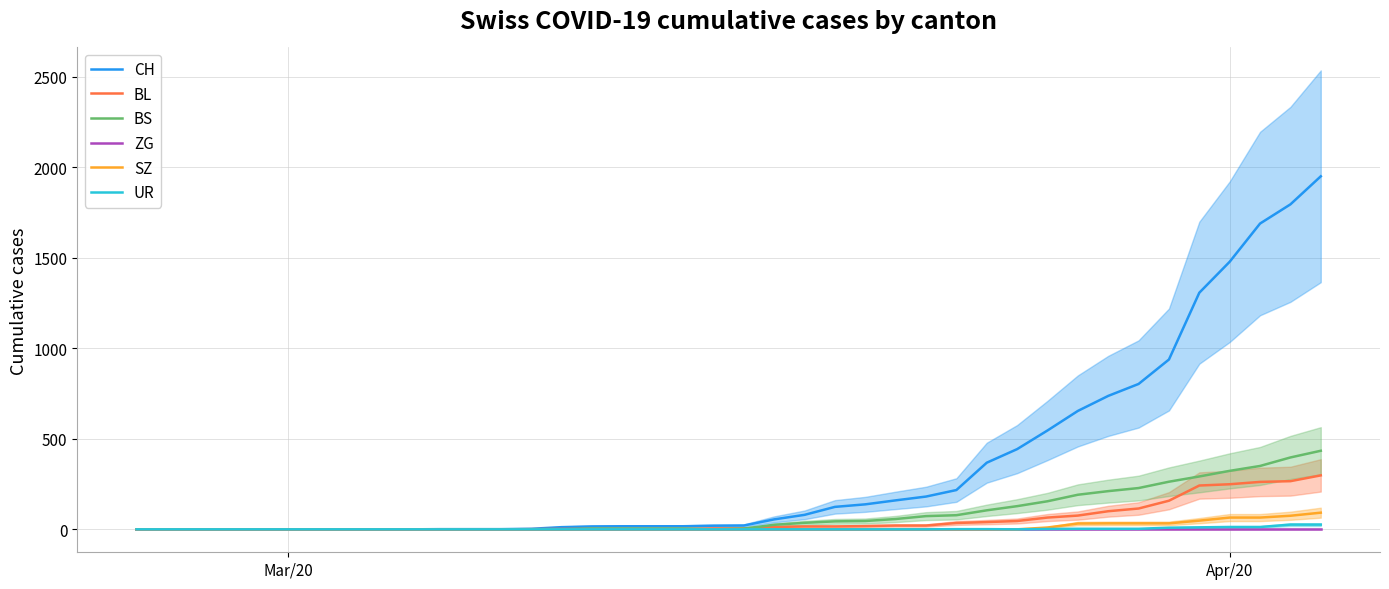

What are all the series names shown in the legend?

CH, BL, BS, ZG, SZ, UR